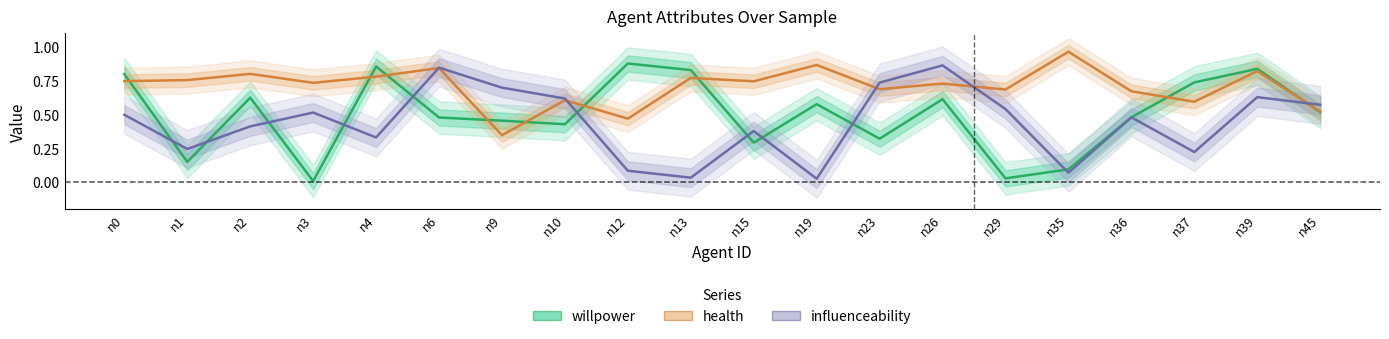

What are all the series names shown in the legend?

willpower, health, influenceability